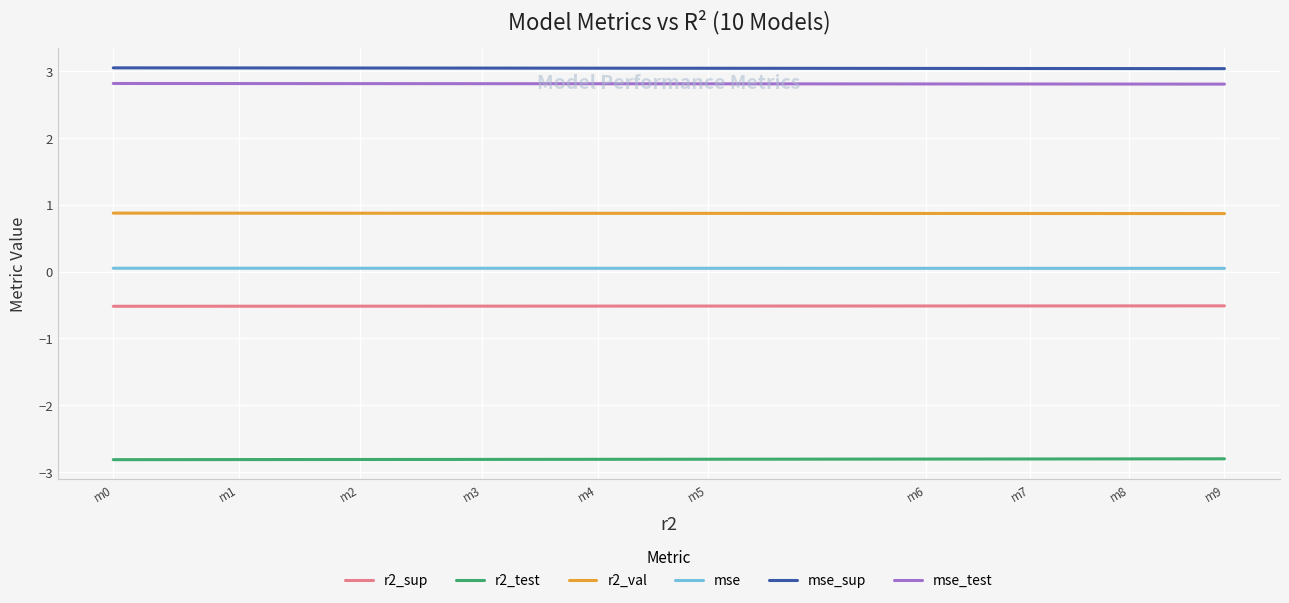

True or false: r2_test and mse cross at least once.

False